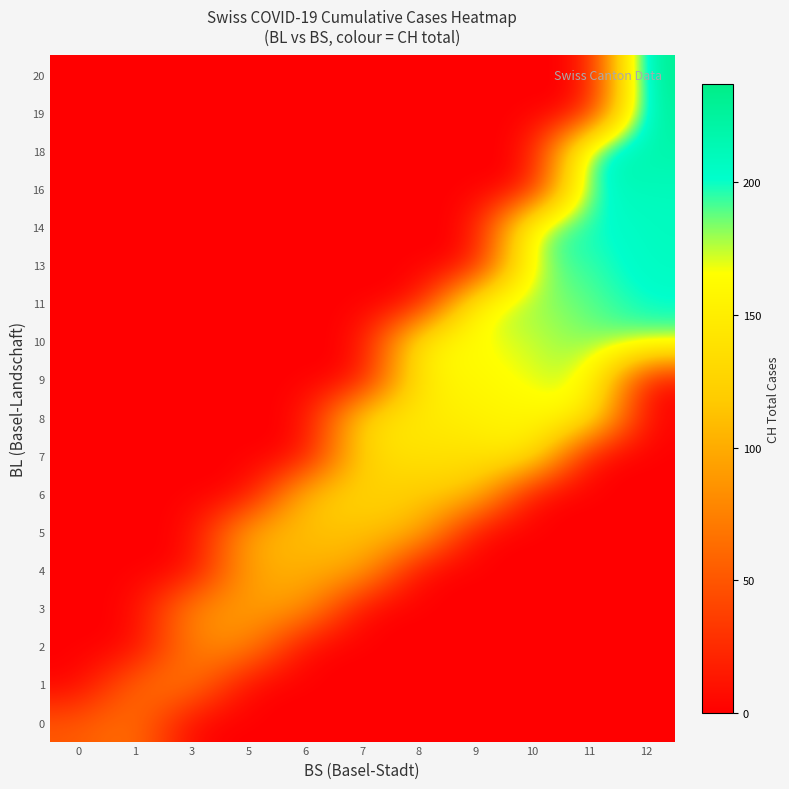

How many categories are shown in the chart?

11